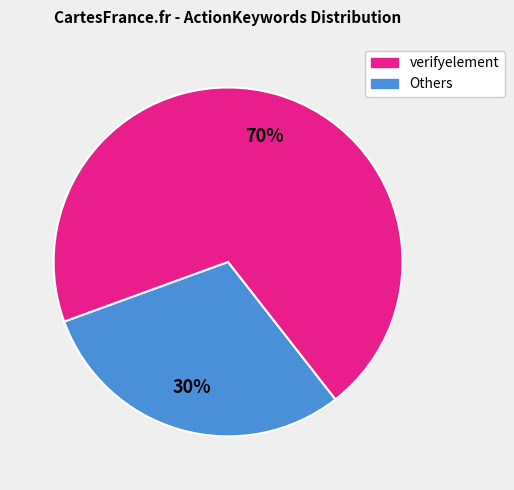

Does any single category account for the majority?

Yes